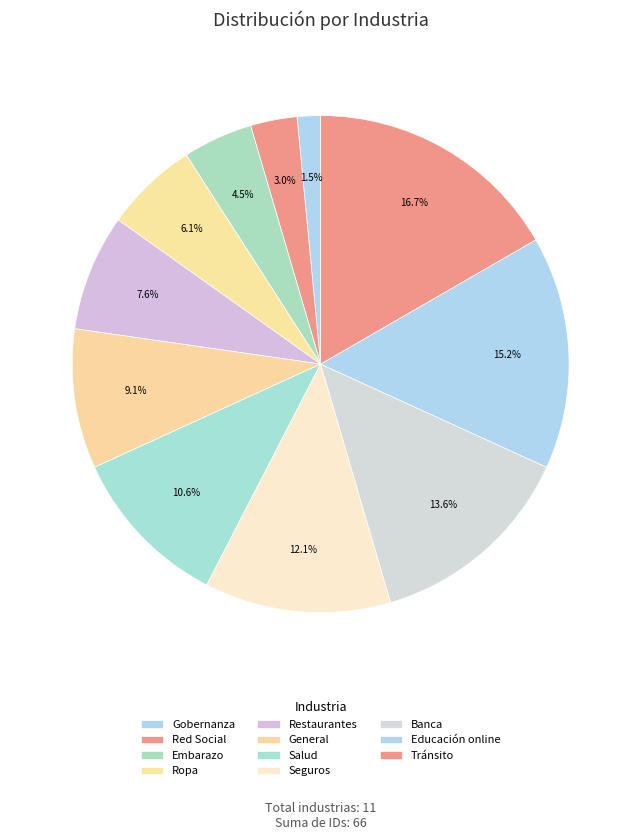

Is Banca the majority of the pie?

No